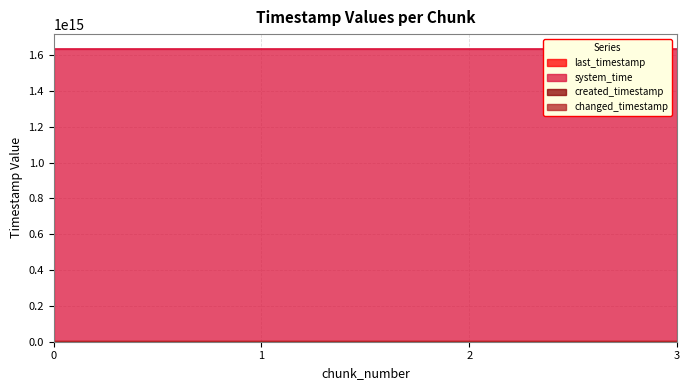

True or false: last_timestamp and changed_timestamp cross at least once.

False